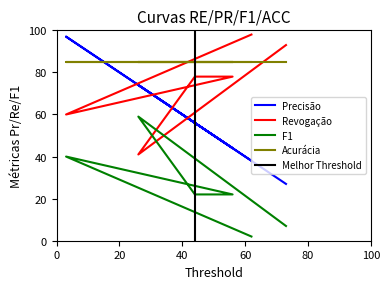

What is the label of the 5th point from the right?

26